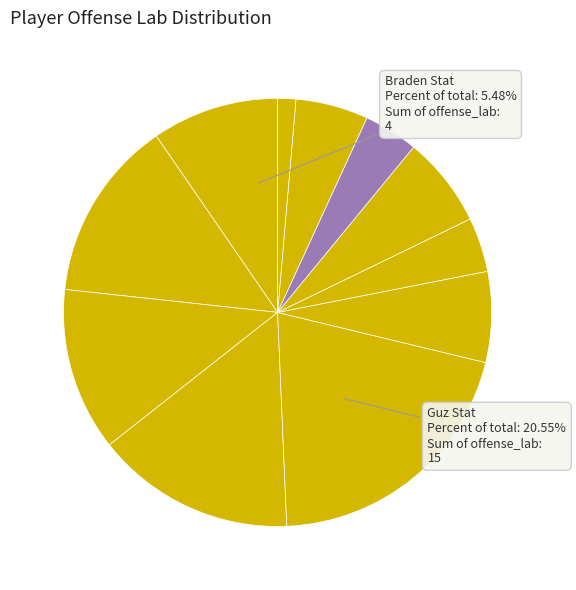

To the nearest percent, what is the average slice percentage?

9%